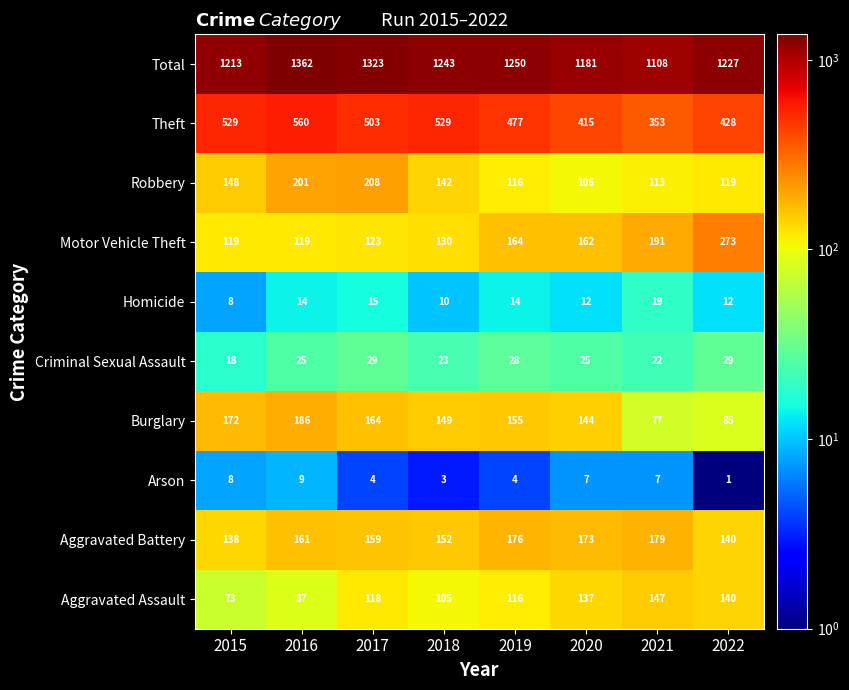

At 2016, list the series in order from largest to smallest.

Total, Theft, Robbery, Burglary, Aggravated Battery, Motor Vehicle Theft, Aggravated Assault, Criminal Sexual Assault, Homicide, Arson